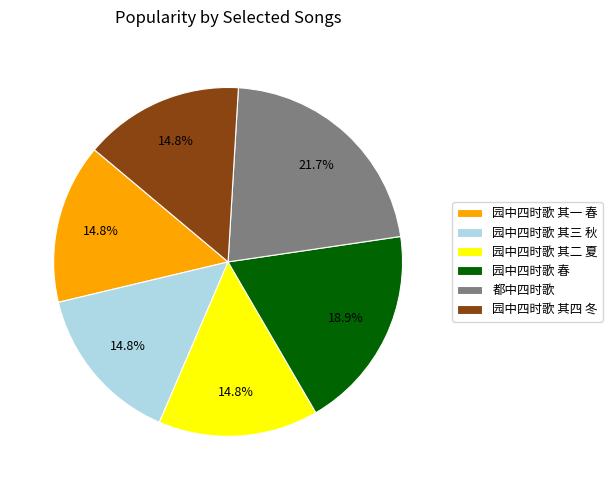

Is it true that 园中四时歌 其一 春 is 15% of the pie?

True